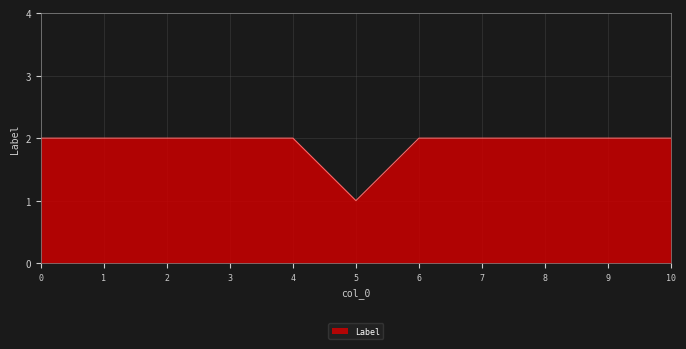

What is the ratio of the value at 3 to the value at 5?

2.0